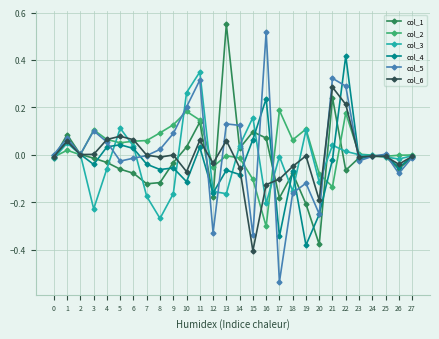

What is the sum of all col_2 values?

0.7